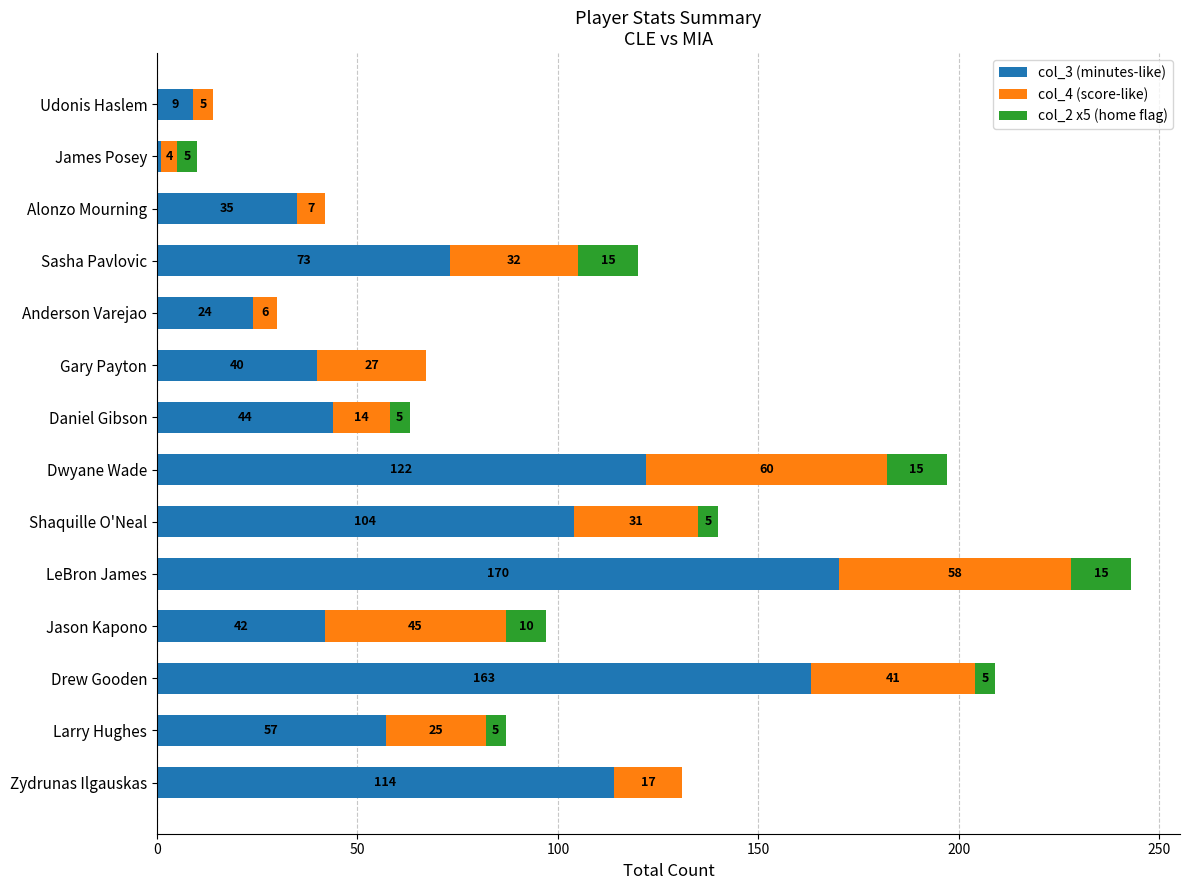

At which label does col_3 (minutes-like) reach its peak?

LeBron James